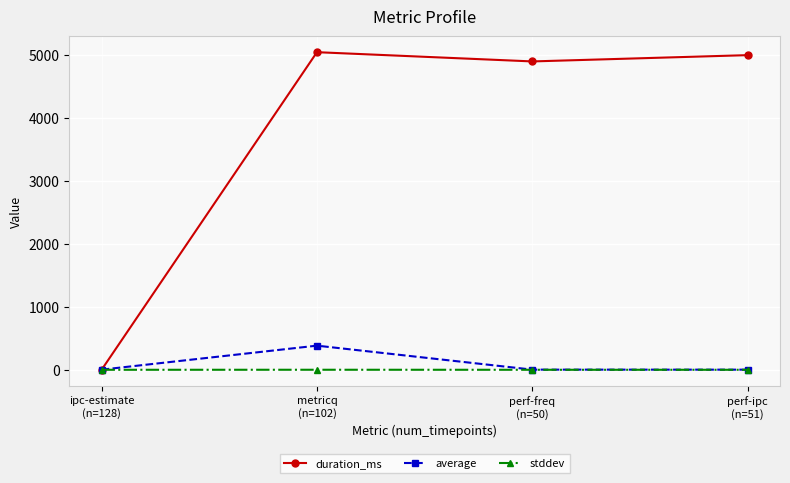

Which series ends up on top after the final intersection of stddev and duration_ms?

duration_ms